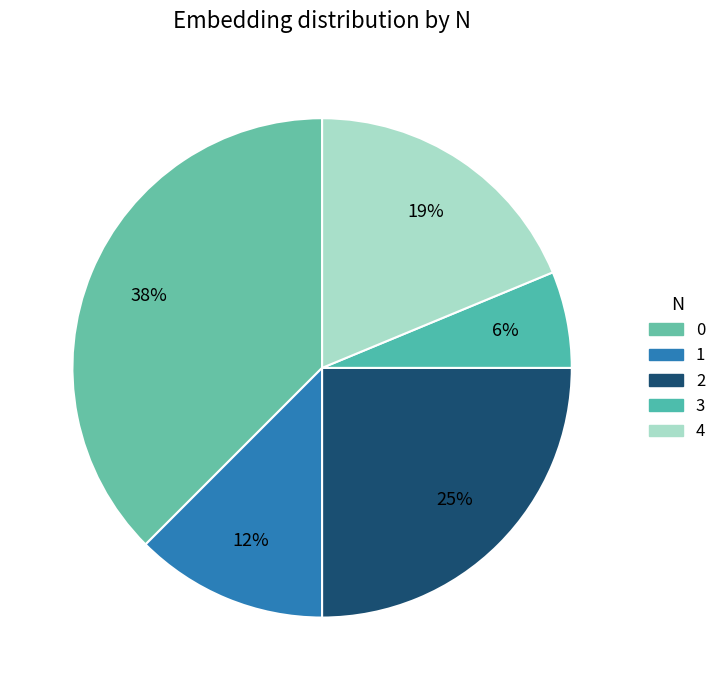

Do 3 and 0 together represent more than half of the pie?

No